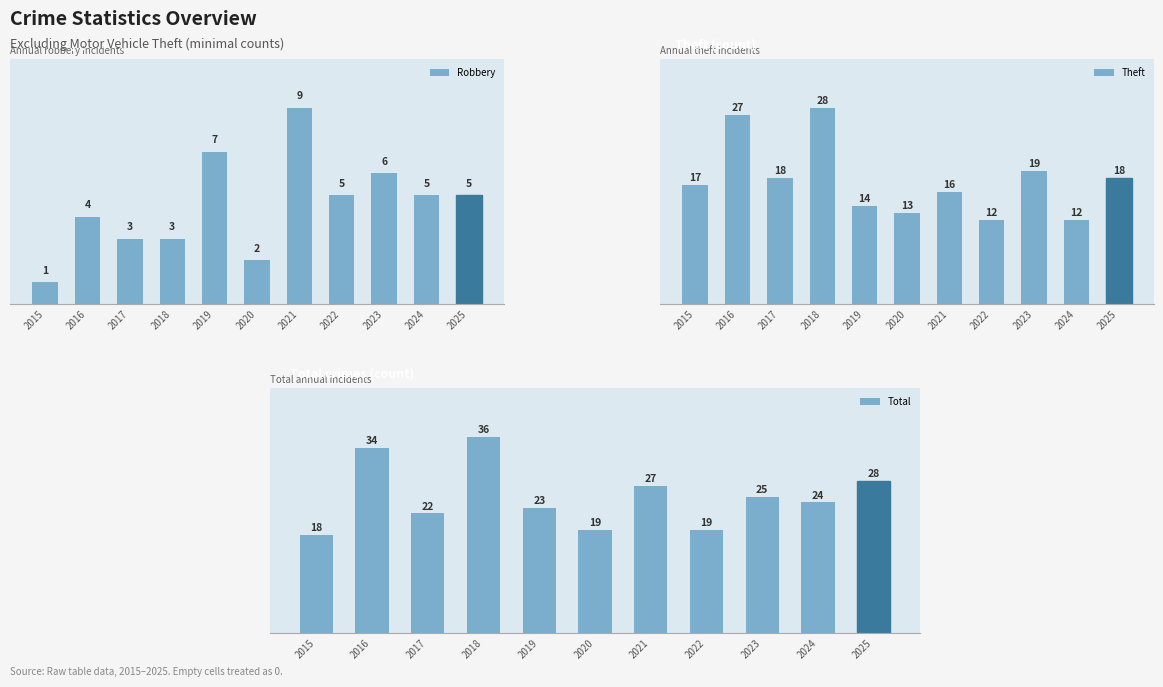

Which has a higher value, 2023 or 2018?

2023